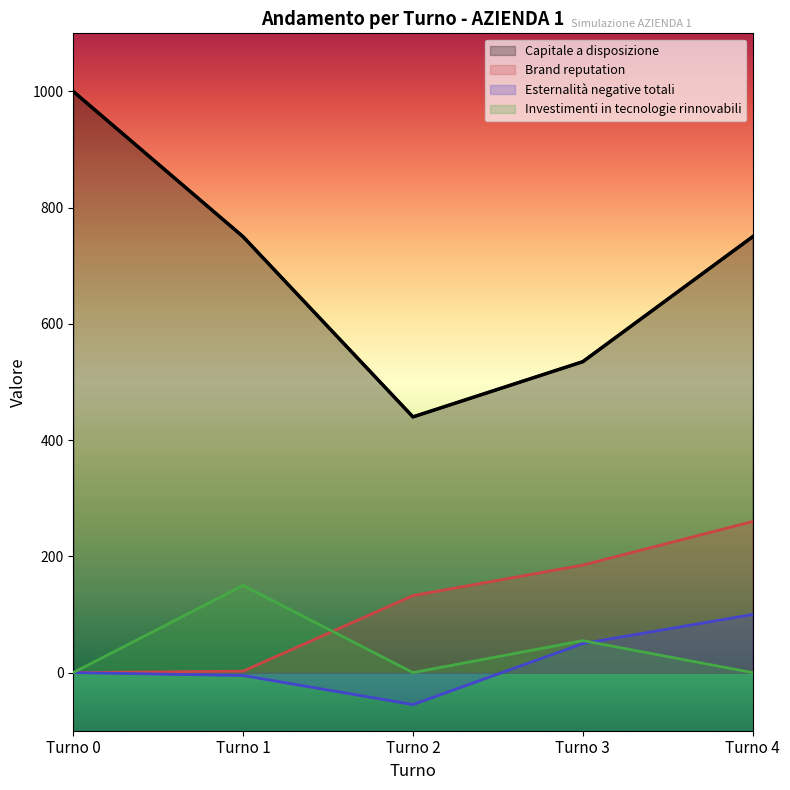

Rank the series by their maximum value, from lowest to highest.

Esternalità negative totali, Investimenti in tecnologie rinnovabili, Brand reputation, Capitale a disposizione